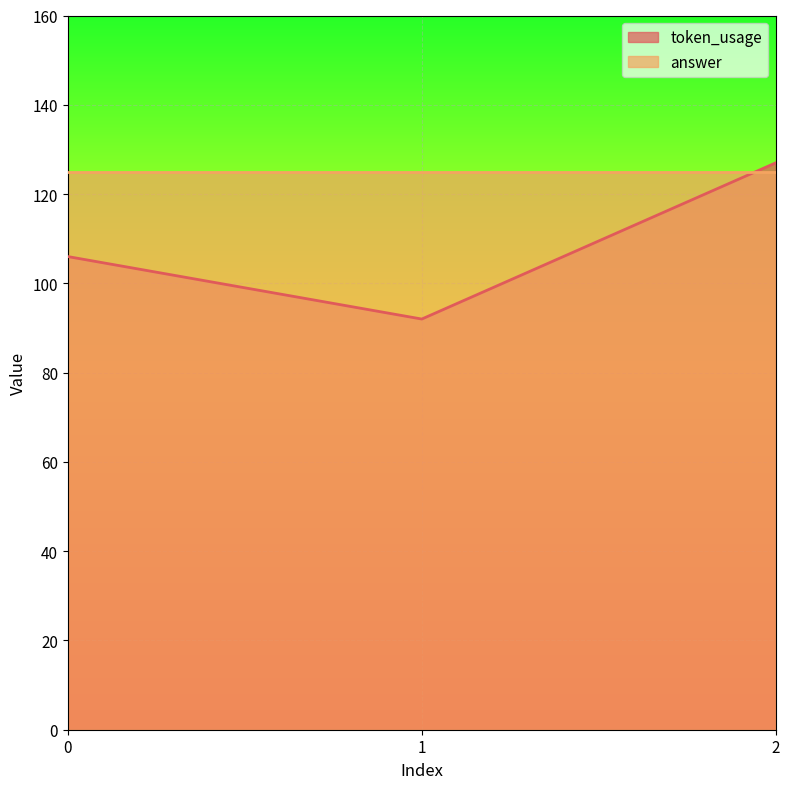

How many data points are less than 106?

1